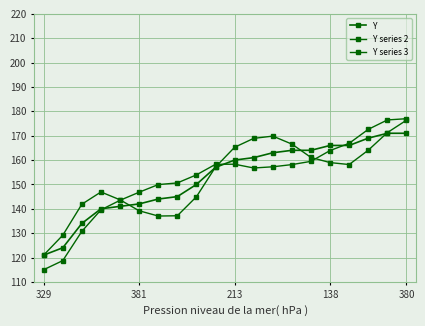

List the series in order of their peak value, highest first.

Y series 3, Y series 2, Y